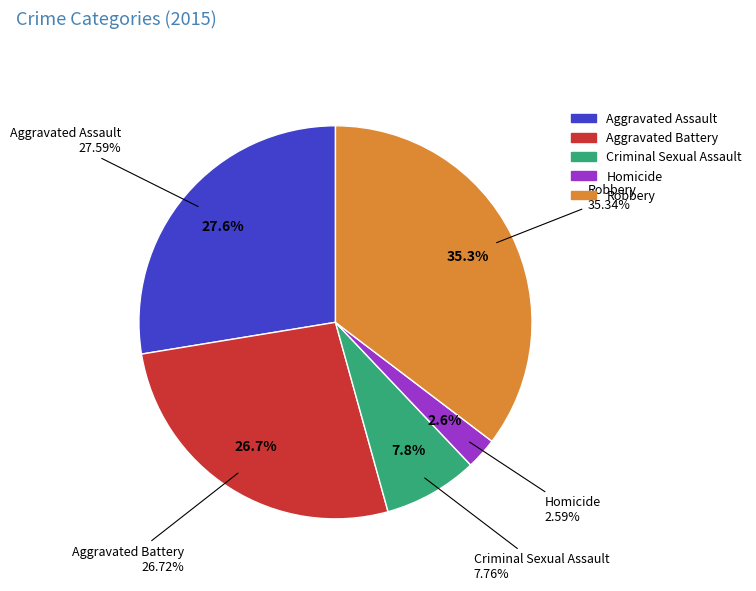

Is it true that Criminal Sexual Assault is 8% of the pie?

True